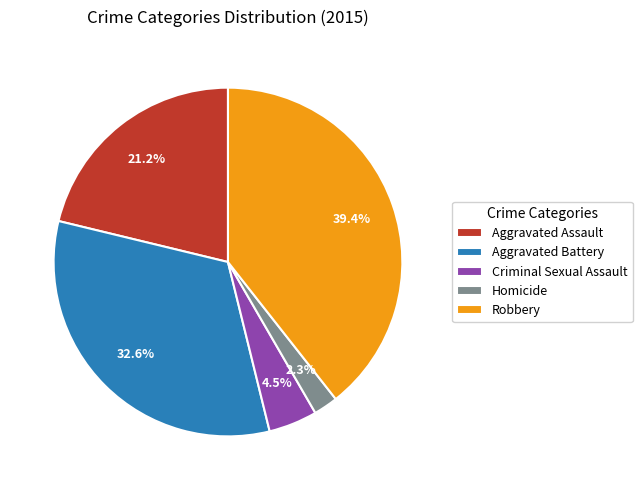

How many slices are in this pie chart?

5